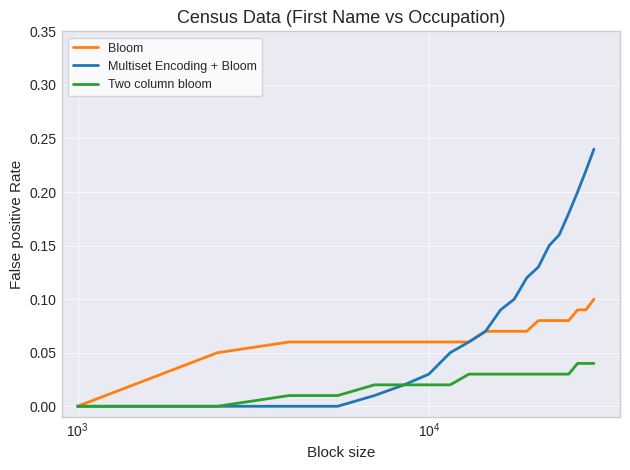

List the series in order of their peak value, highest first.

Multiset Encoding + Bloom, Bloom, Two column bloom